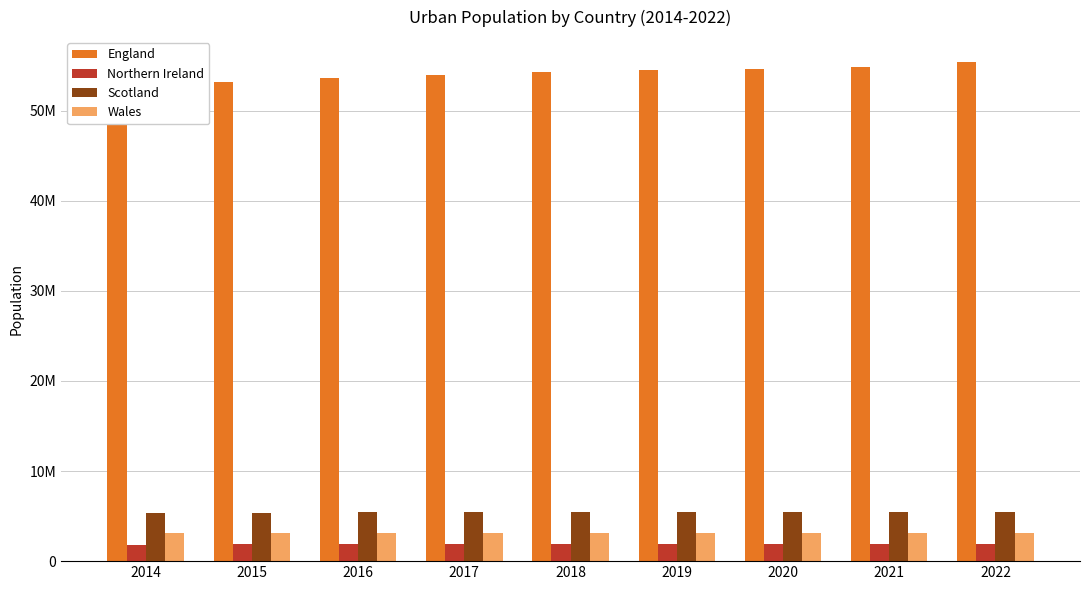

How many groups of bars are there?

9